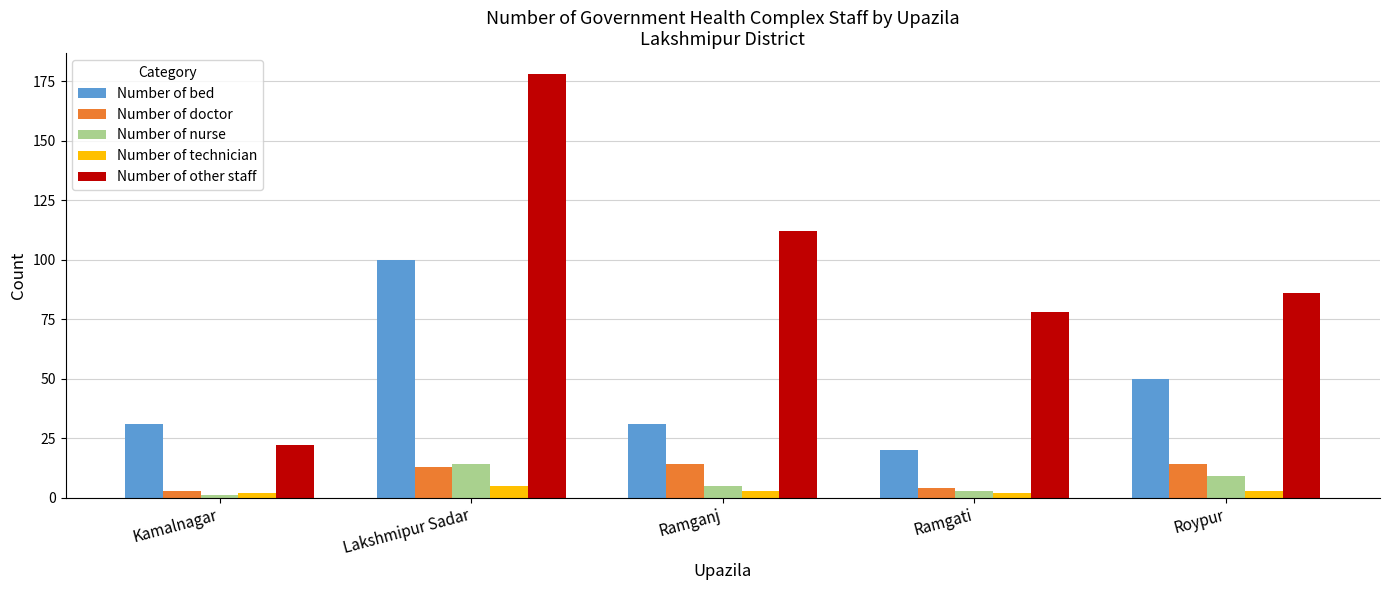

What is the sum of all Number of other staff values?

476